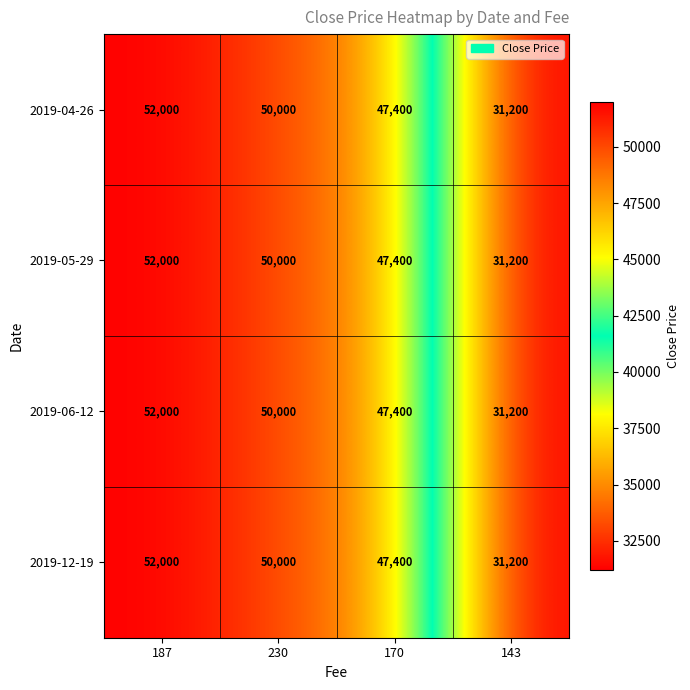

Reading right to left, what are all the values shown in this chart?

2019-04-26: 31200	47400	50000	52000
2019-05-29: 31200	47400	50000	52000
2019-06-12: 31200	47400	50000	52000
2019-12-19: 31200	47400	50000	52000